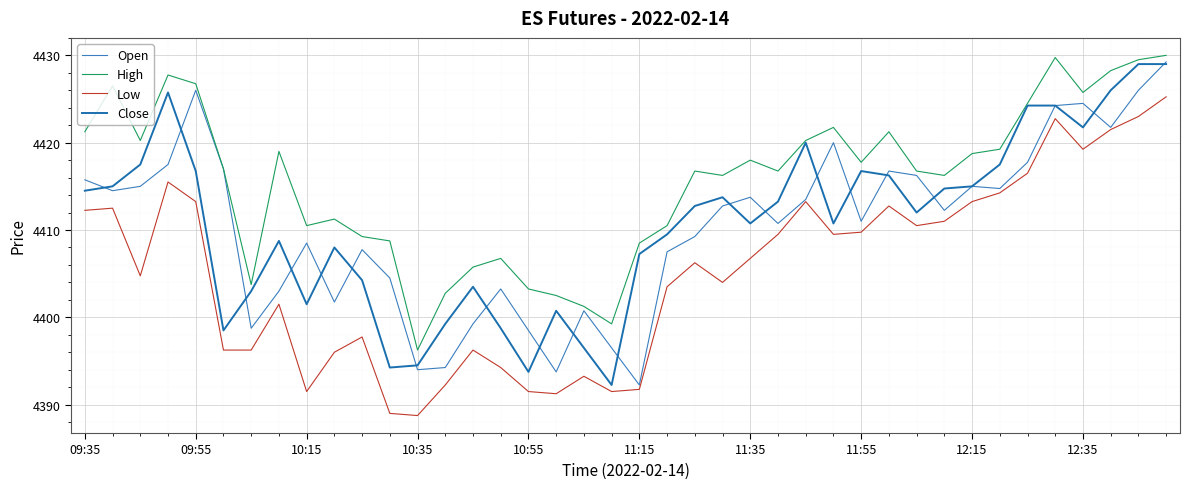

Does the chart have visible grid lines?

Yes